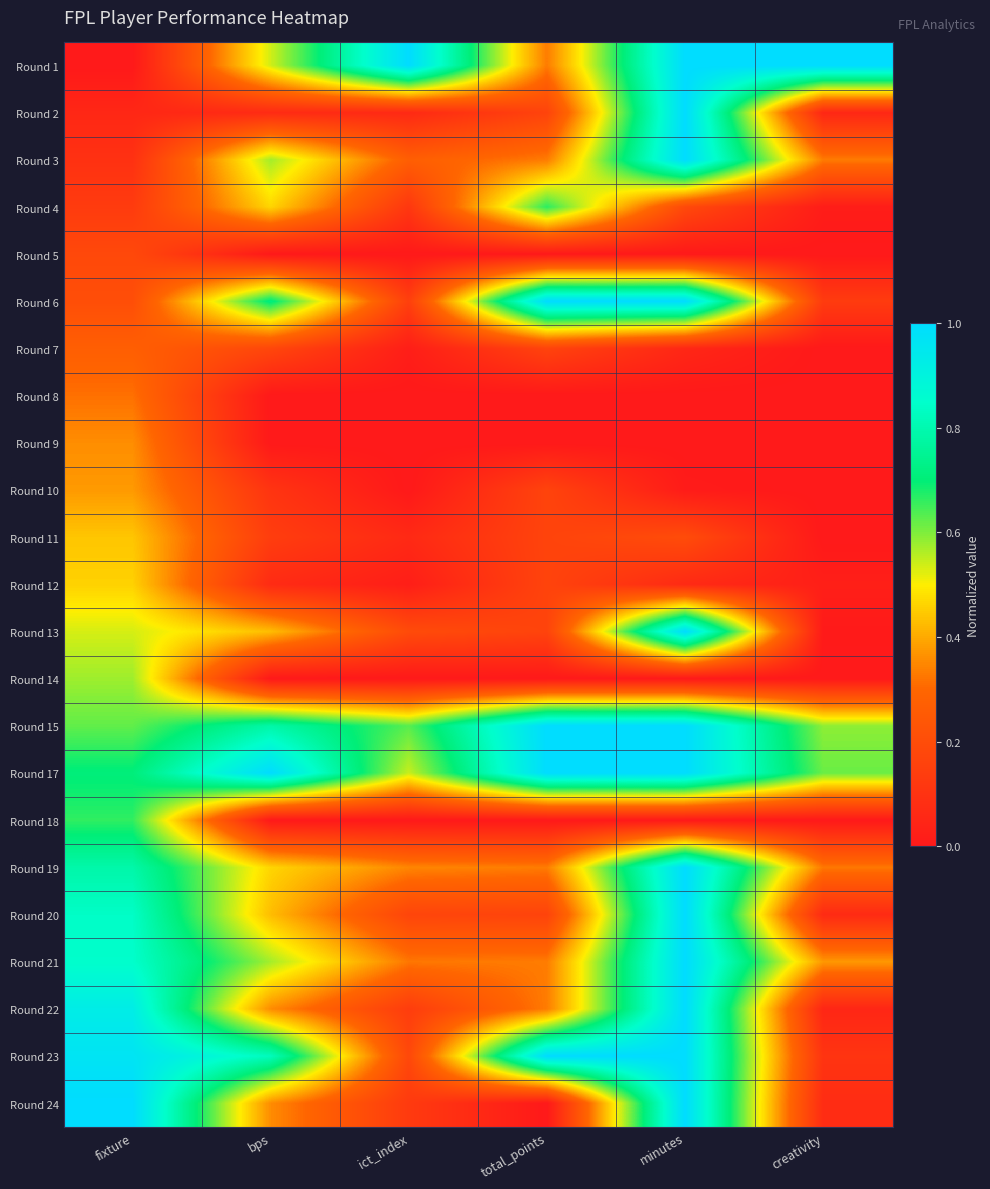

Which has a higher value, ict_index or creativity?

ict_index